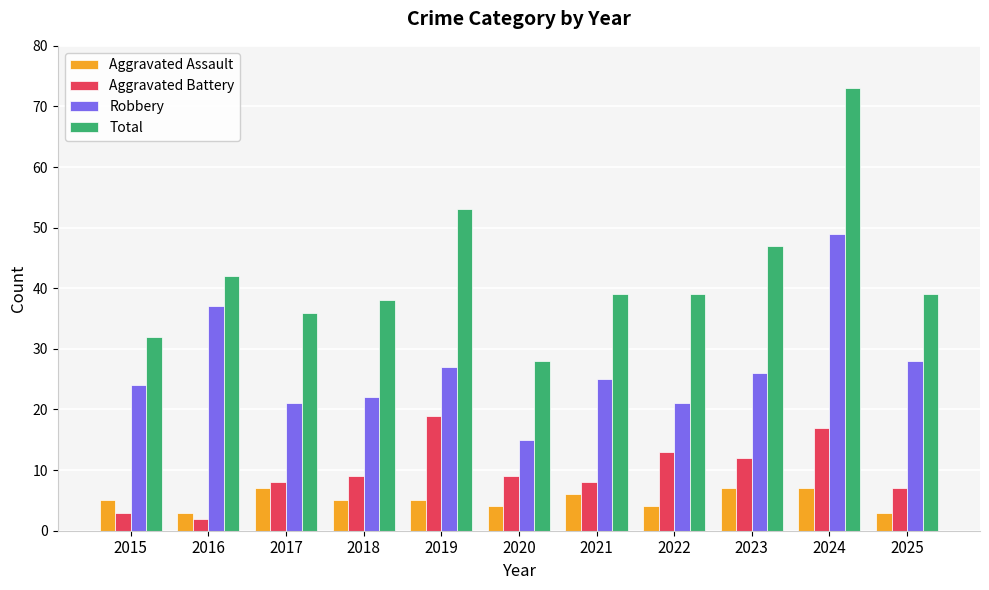

Which category has the highest value in the Robbery series?

2024